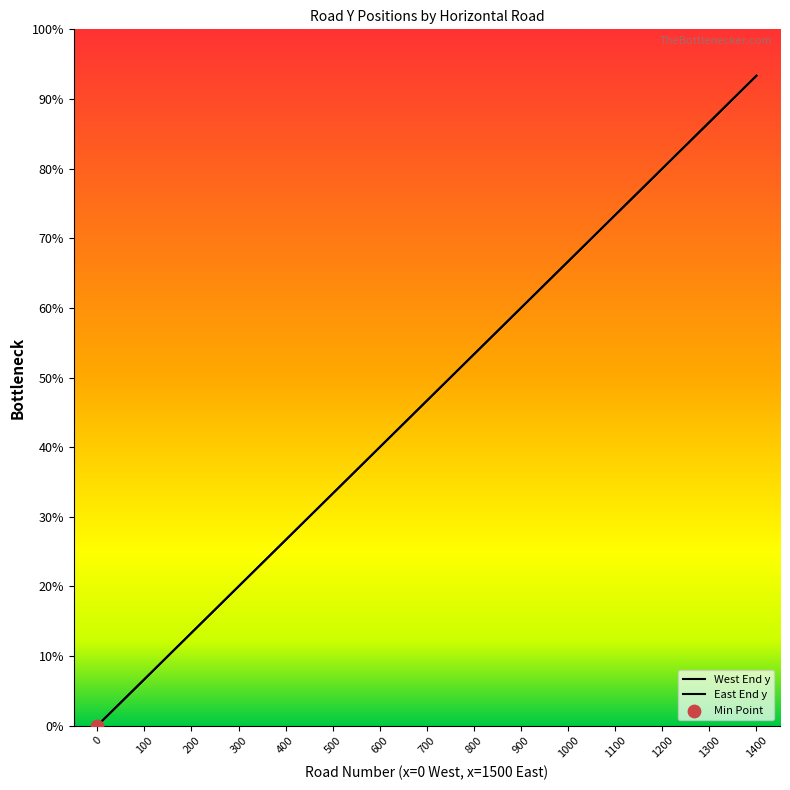

At how many categories does at least one series exceed 170?

13